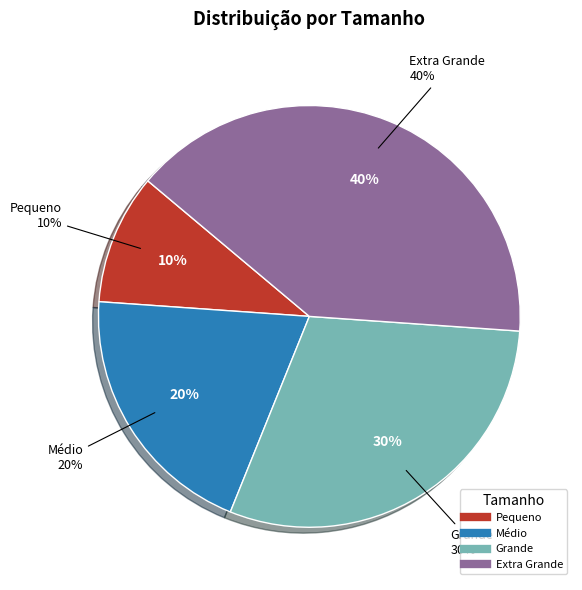

To the nearest percent, what percentage of the pie is Extra Grande?

40%